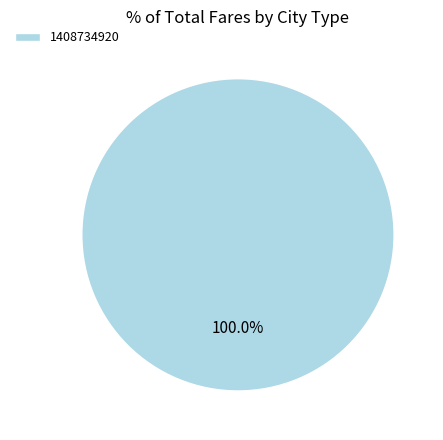

Rank the categories by value from highest to lowest.

1408734920